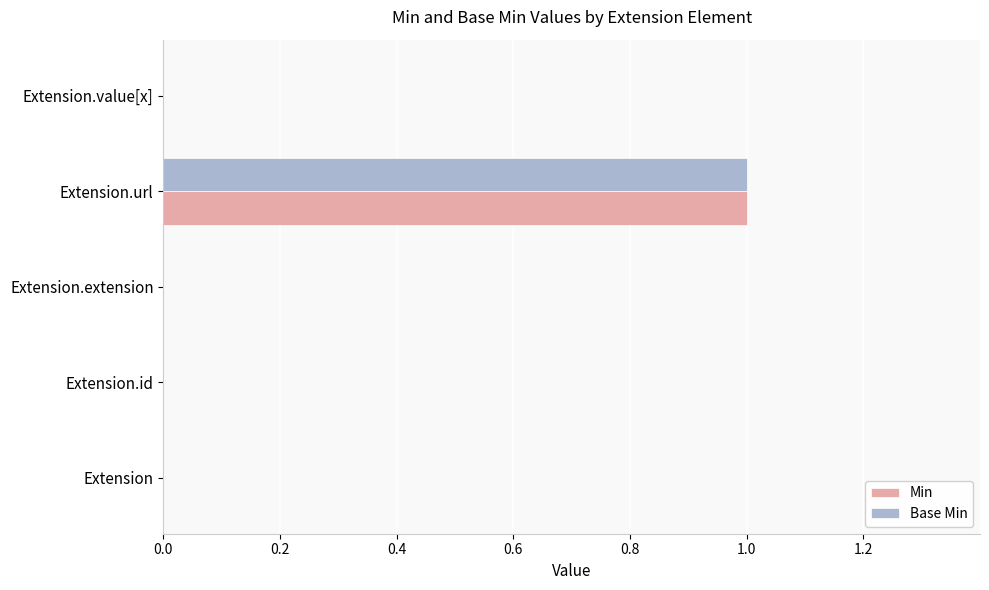

The value of Min at Extension.id is -1. True or false?

False